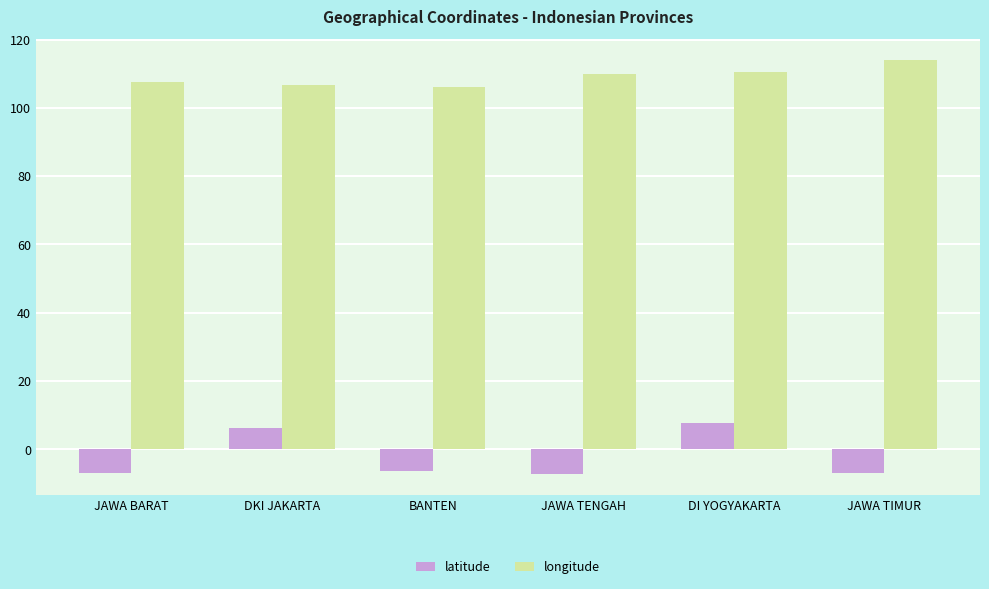

Rank the series at JAWA TIMUR from lowest to highest value.

latitude, longitude